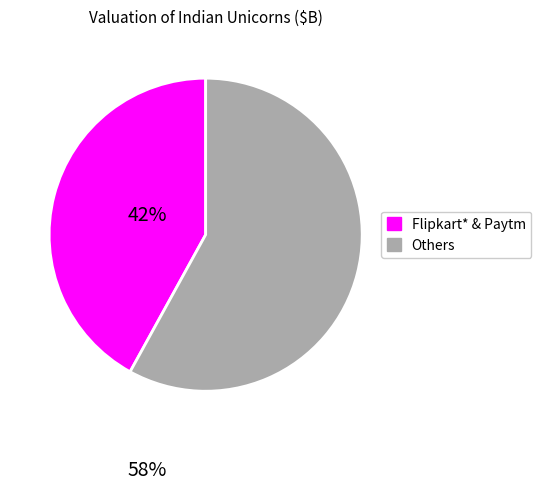

Does any single category account for the majority?

Yes